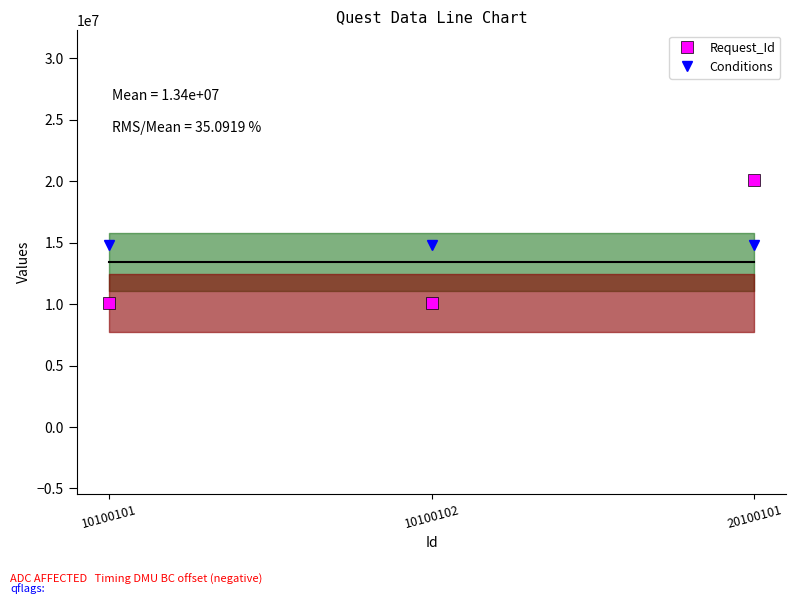

Count the number of categories in the chart.

3